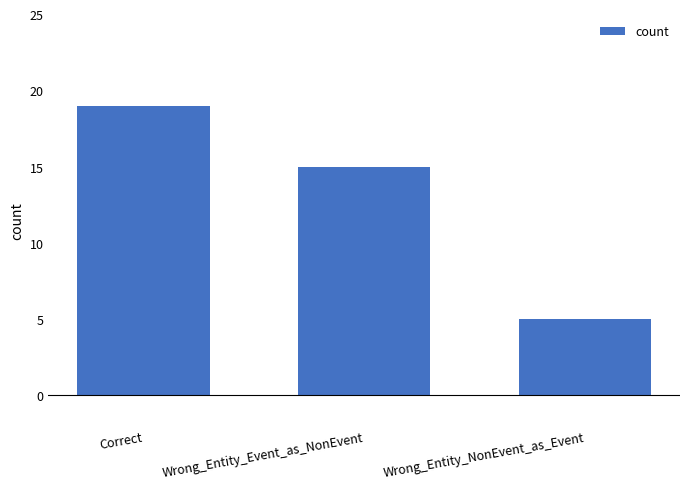

What is the change in value from Correct to Wrong_Entity_NonEvent_as_Event?

-14